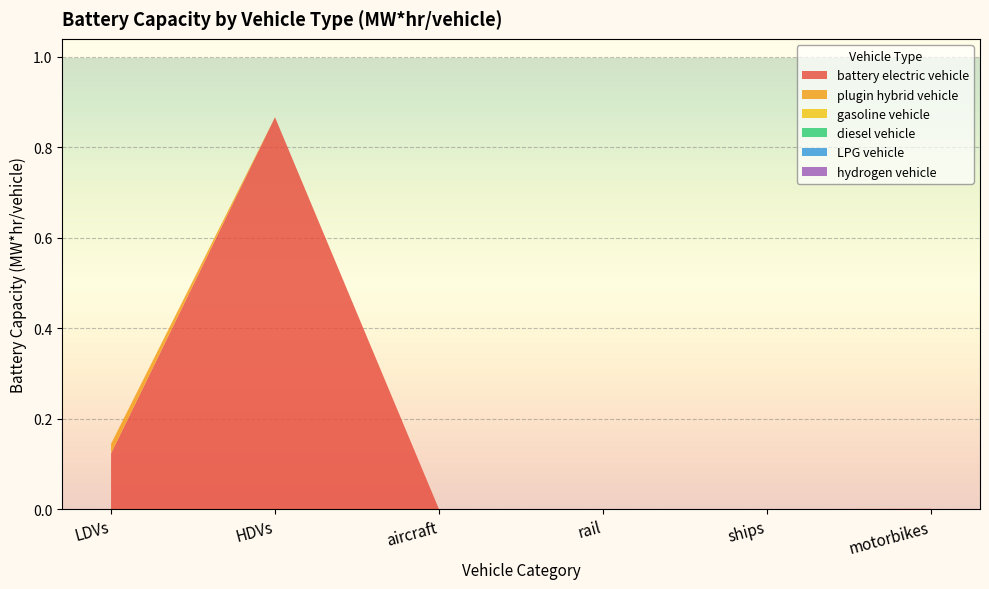

Reading left to right, list all the values displayed in this chart.

battery electric vehicle: 0.1	0.9	0.0	0.0	0.0	0.0
plugin hybrid vehicle: 0.0	0.0	0.0	0.0	0.0	0.0
gasoline vehicle: 0.0	0.0	0.0	0.0	0.0	0.0
diesel vehicle: 0.0	0.0	0.0	0.0	0.0	0.0
LPG vehicle: 0.0	0.0	0.0	0.0	0.0	0.0
hydrogen vehicle: 0.0	0.0	0.0	0.0	0.0	0.0